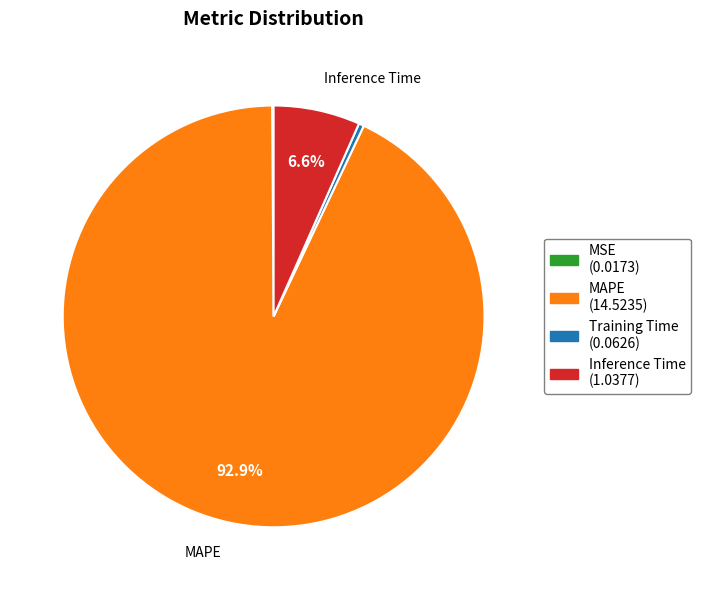

Is there any slice that represents more than half of the pie?

Yes